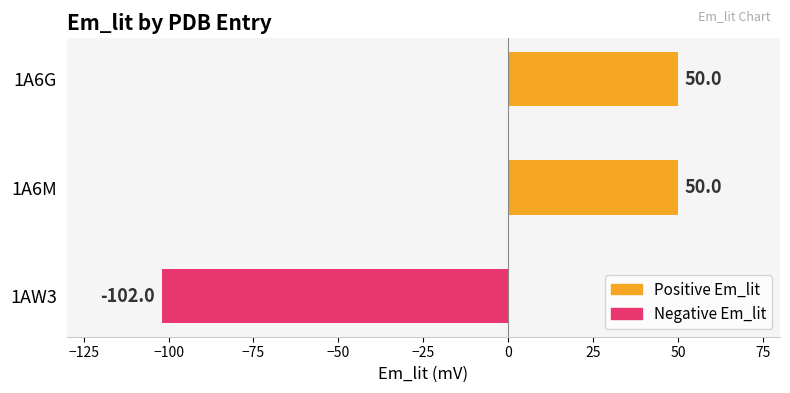

What is the minimum value shown in the chart?

-102